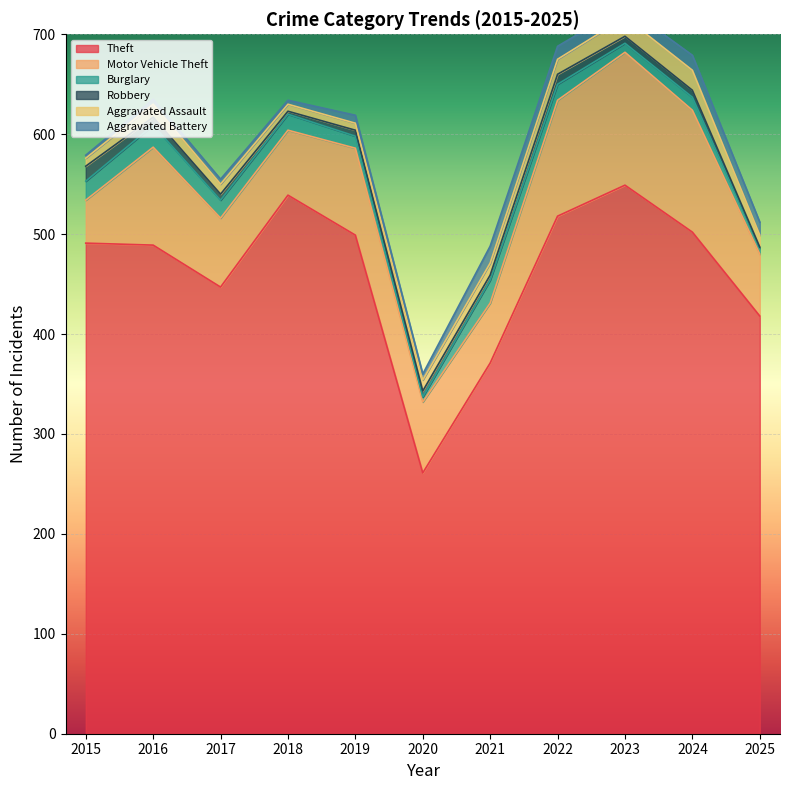

At which label does Aggravated Battery first exceed 8?

2021